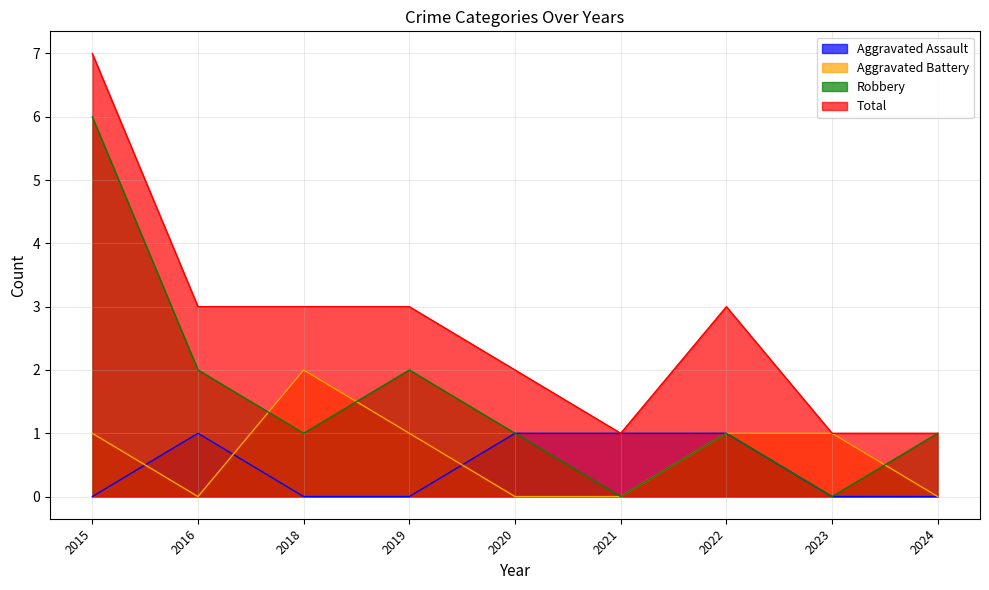

What is the value of the Aggravated Battery point at the 8th from the left?

1